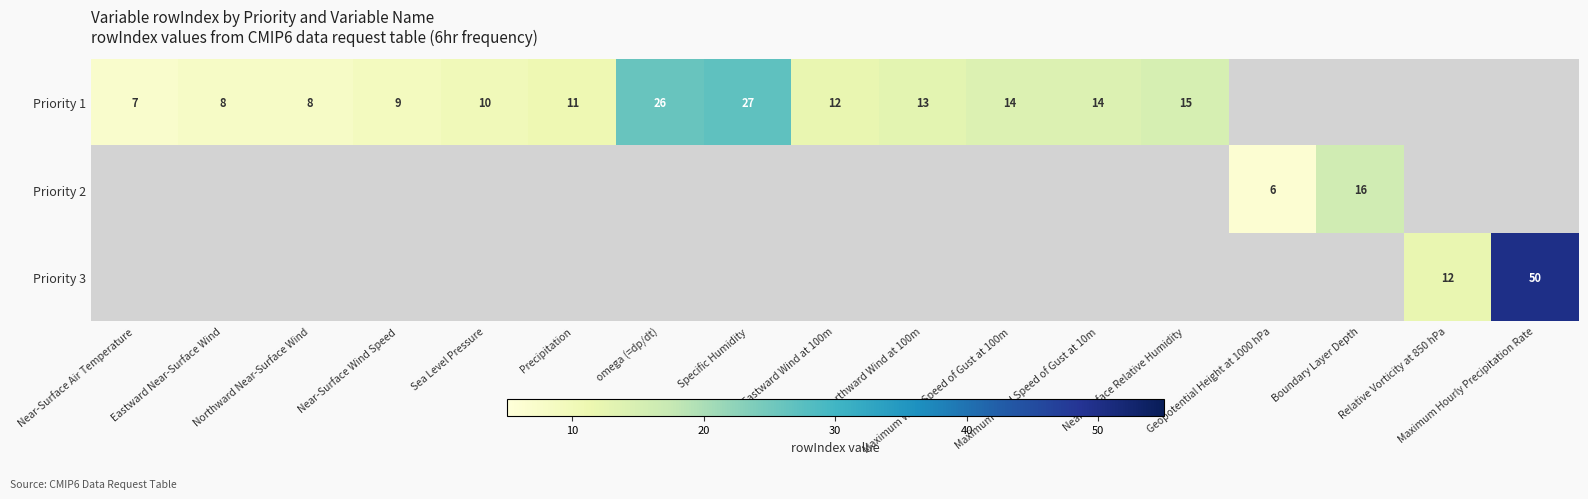

What is the minimum value shown in the chart?

6.0